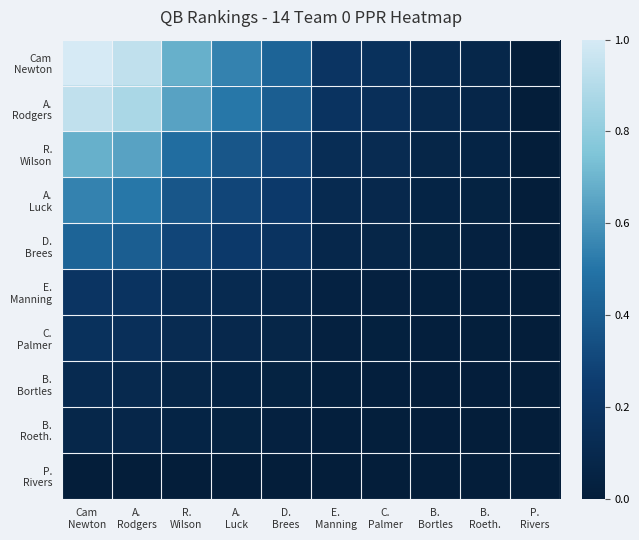

The value of B. Roeth. at P. Rivers is -0.0. True or false?

False